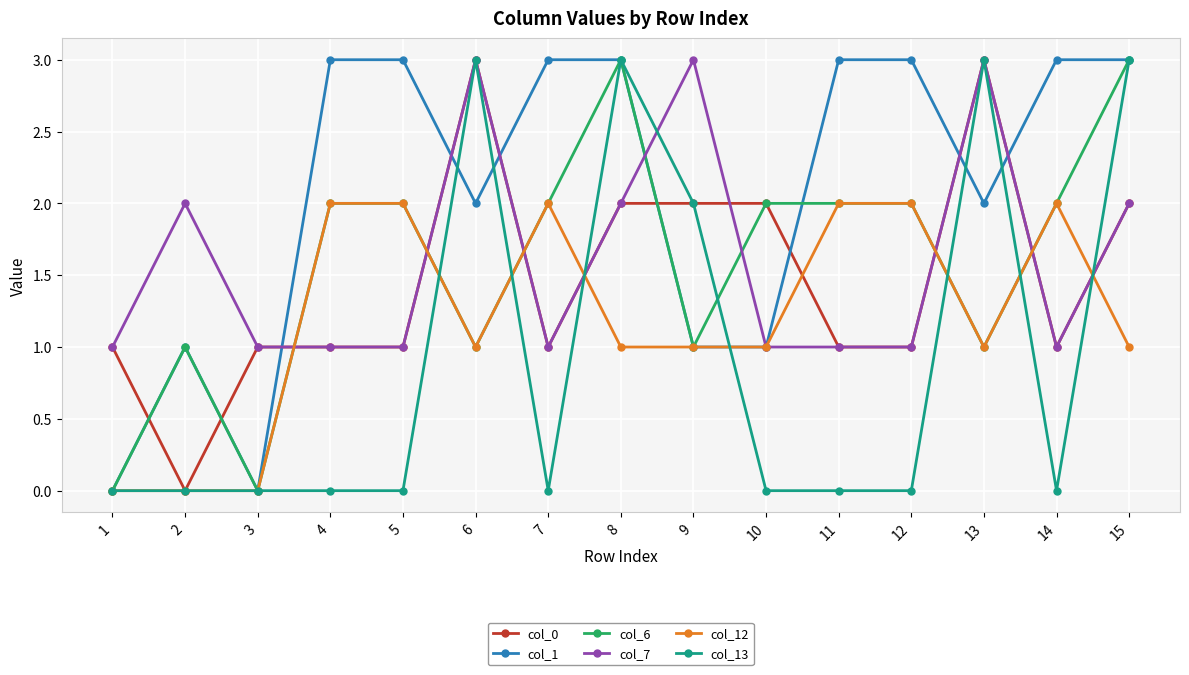

How many categories are shown in the chart?

15